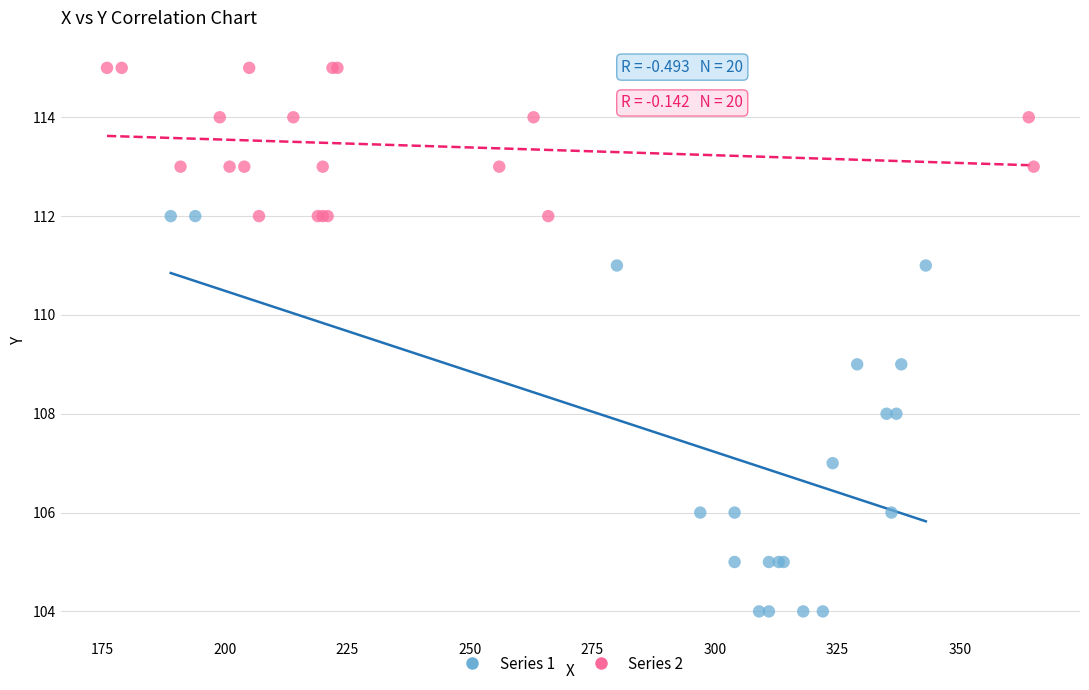

What are all the series names shown in the legend?

Series 1, Series 2